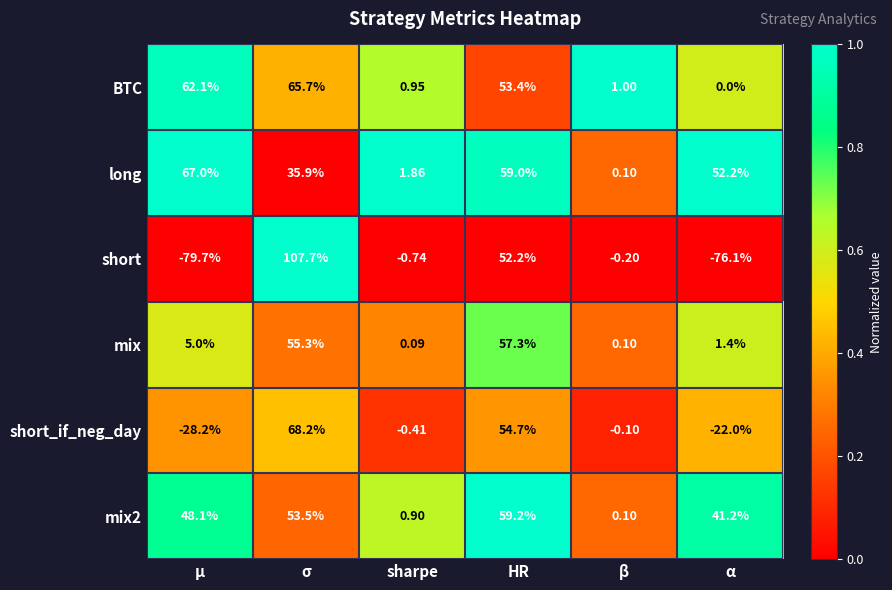

List the series in order of their peak value, lowest first.

mix, mix2, BTC, long, short_if_neg_day, short